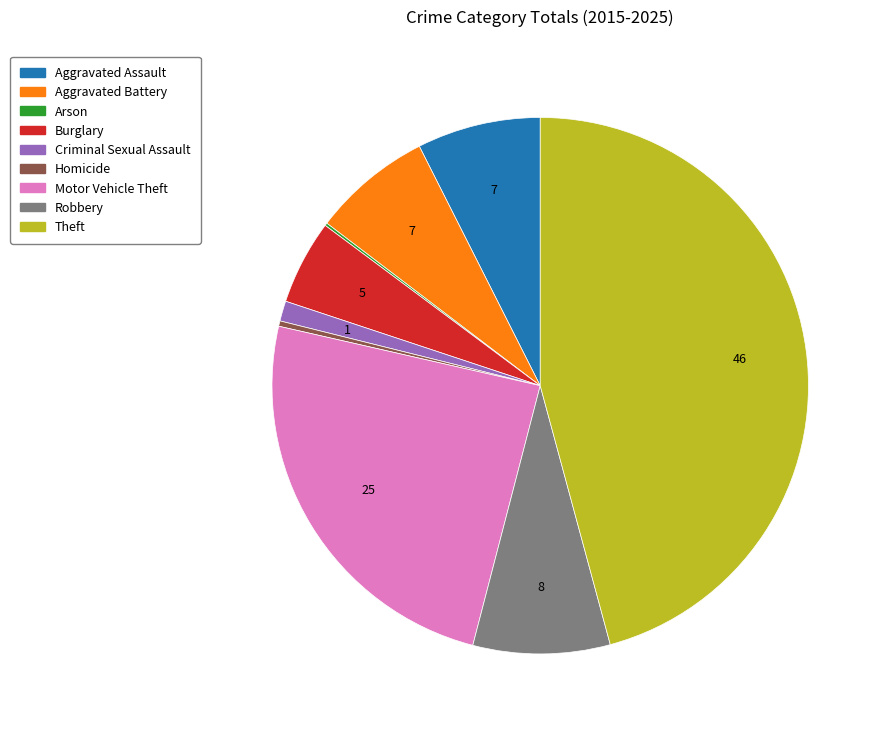

Is it true that Burglary is 18% of the pie?

False